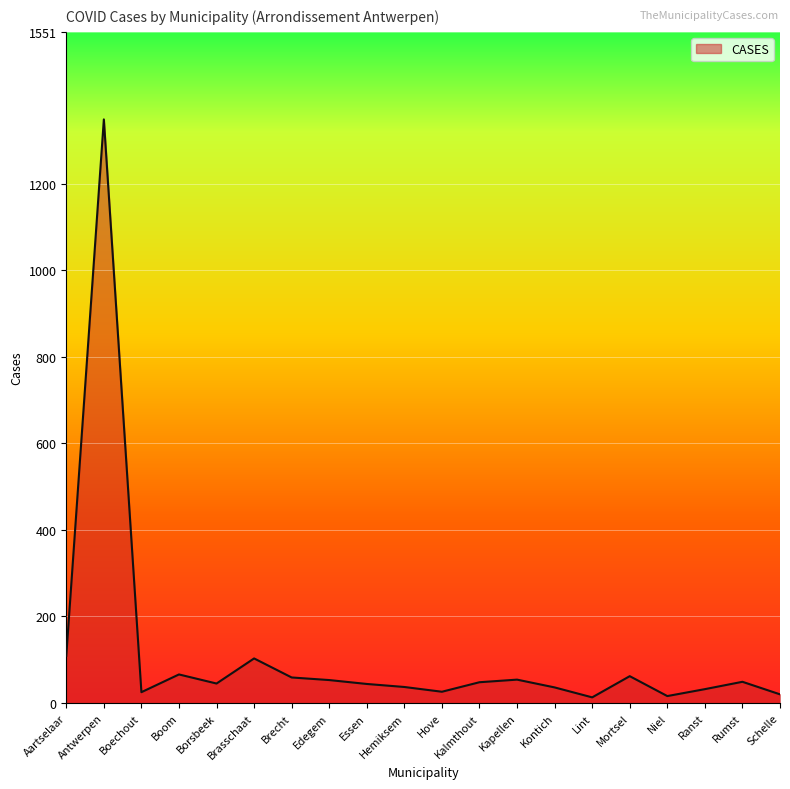

What is the minimum value shown in the chart?

13